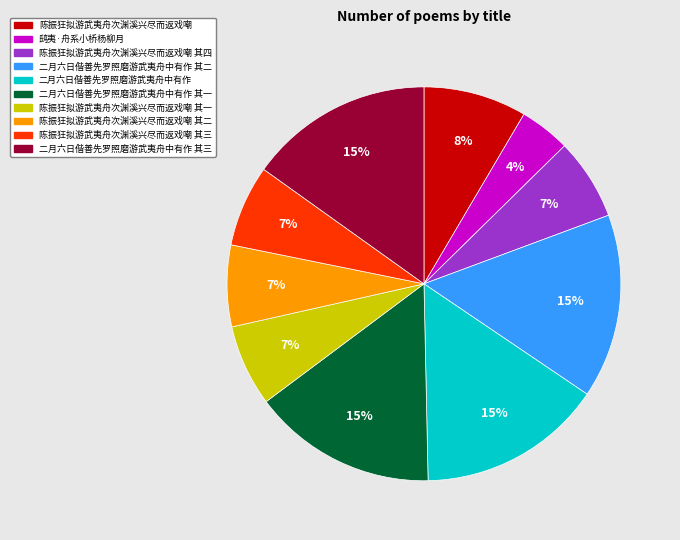

Does any single category account for the majority?

No